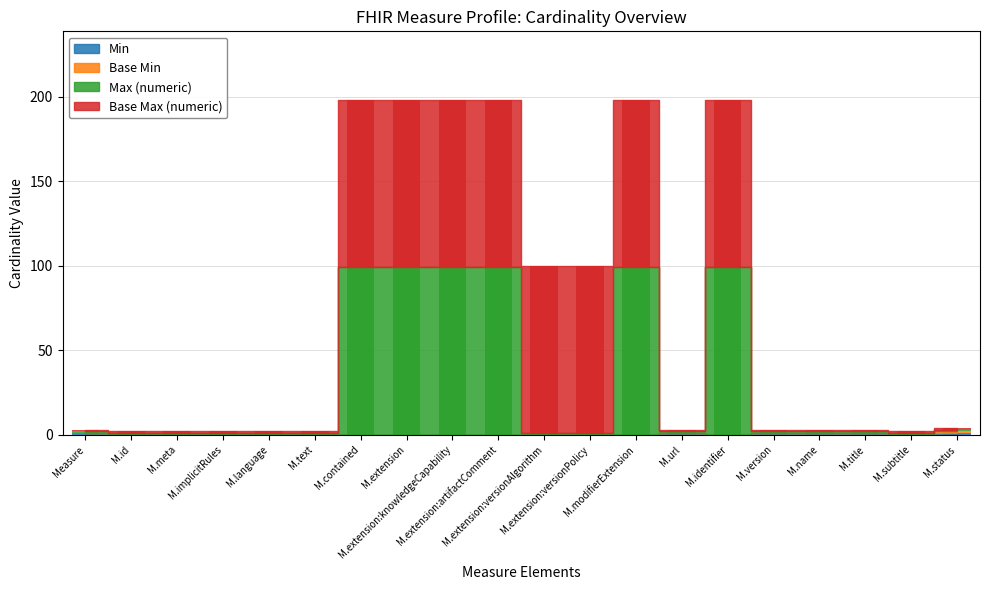

What is the sum of all Min values?

6